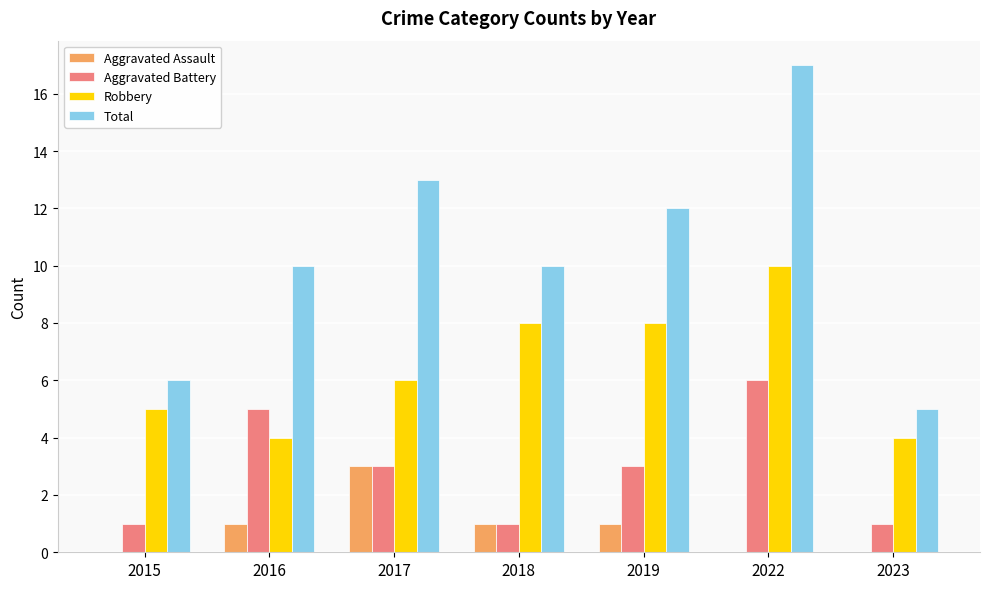

Is the value of Robbery at 2016 greater than the value of Total at 2023?

No